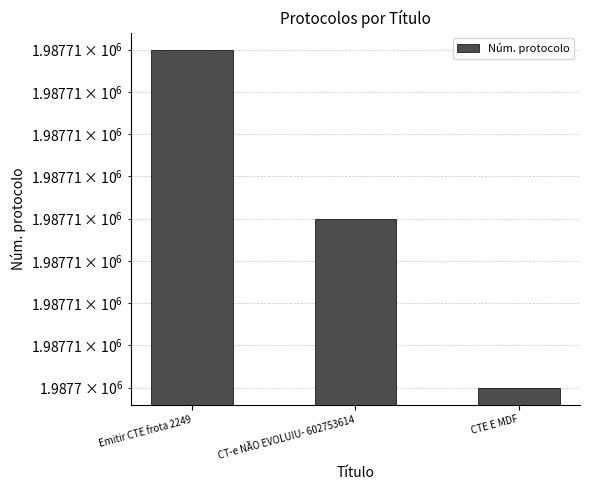

Where does the data first go above 1987706?

Emitir CTE frota 2249